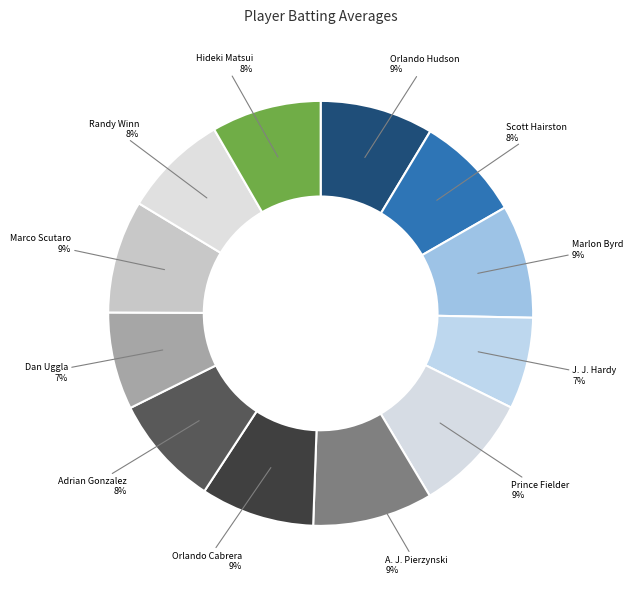

To the nearest percent, what is the average slice percentage?

8%